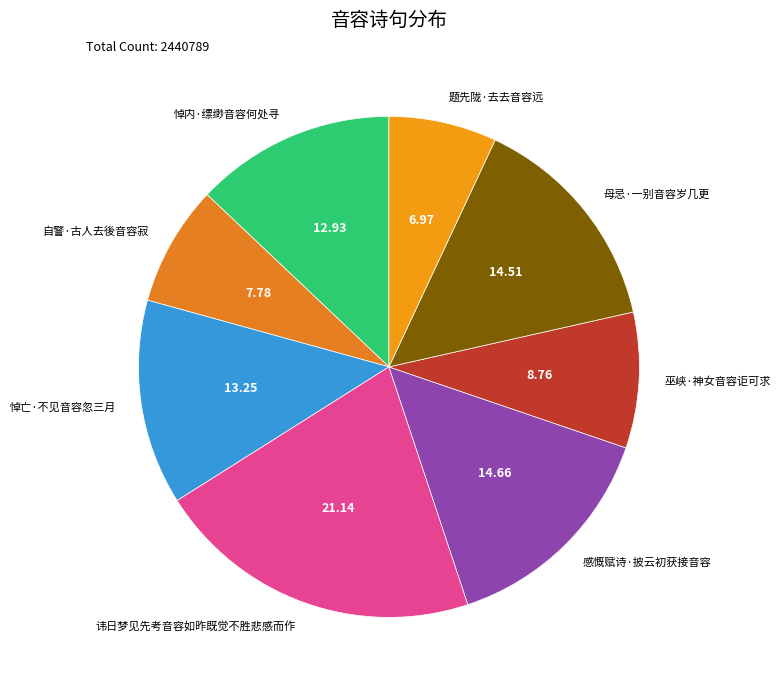

How many segments does this pie chart have?

8